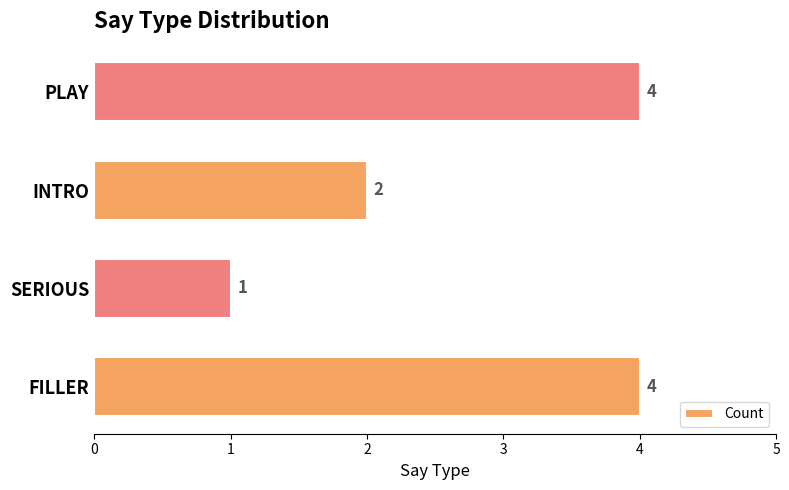

Are the bars grouped side by side (vs. stacked)?

No